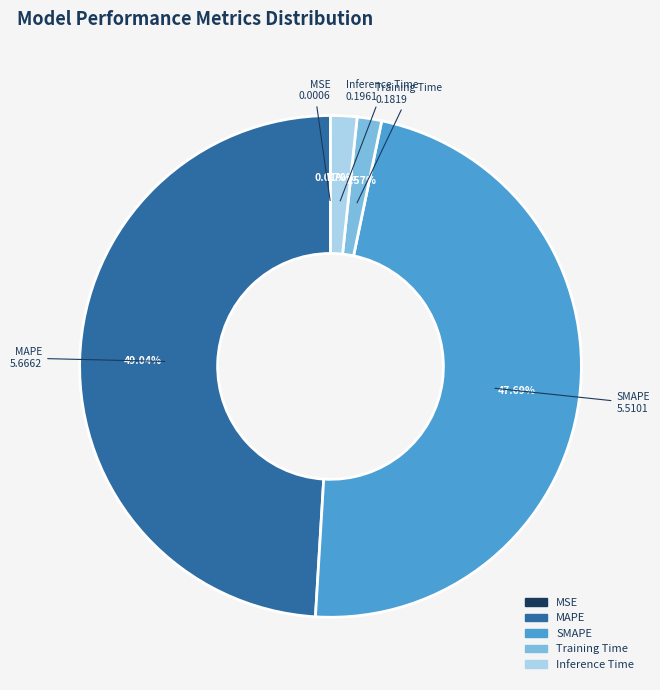

To the nearest percent, what percentage of the pie is MAPE?

49%